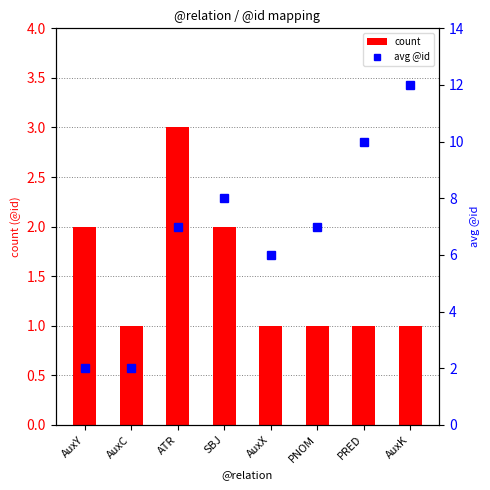

What is the difference between the maximum and minimum values in the avg @id series?

10